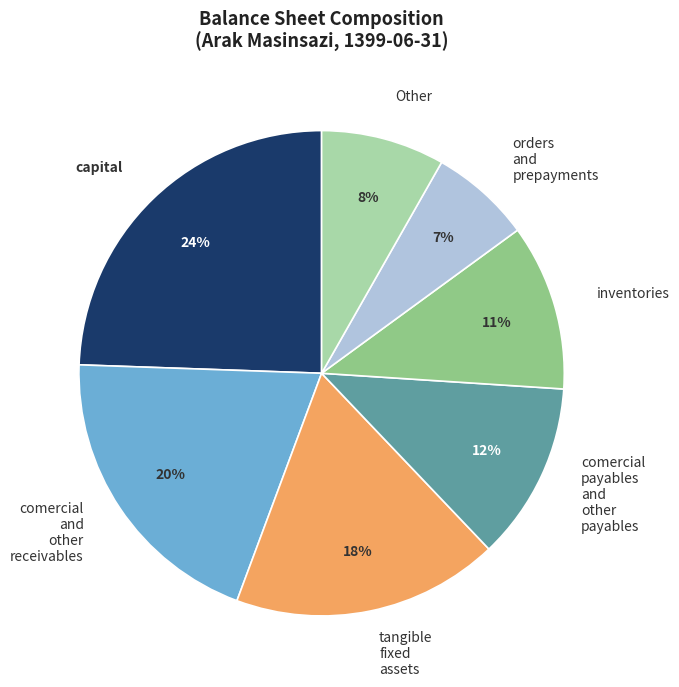

Is there any slice that represents more than half of the pie?

No